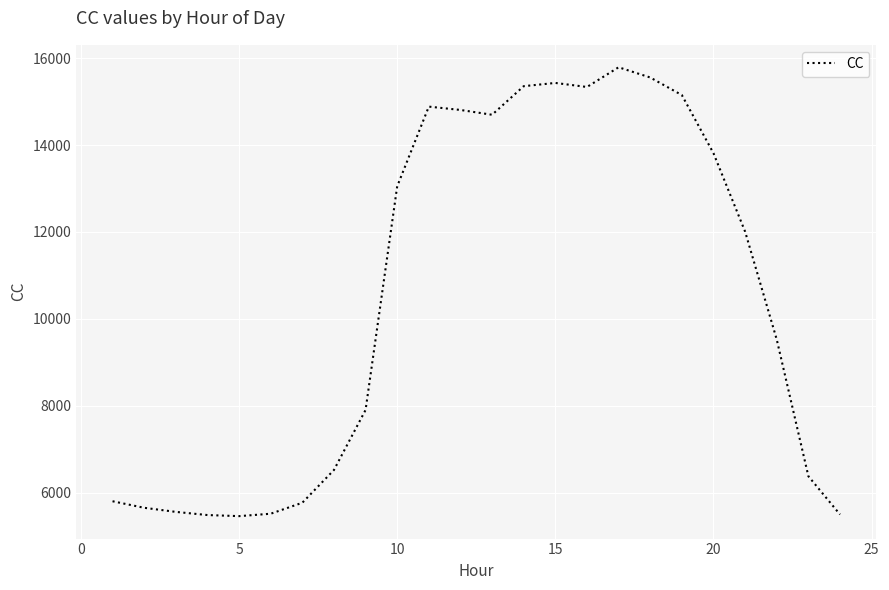

What is the greatest value displayed?

15792.8